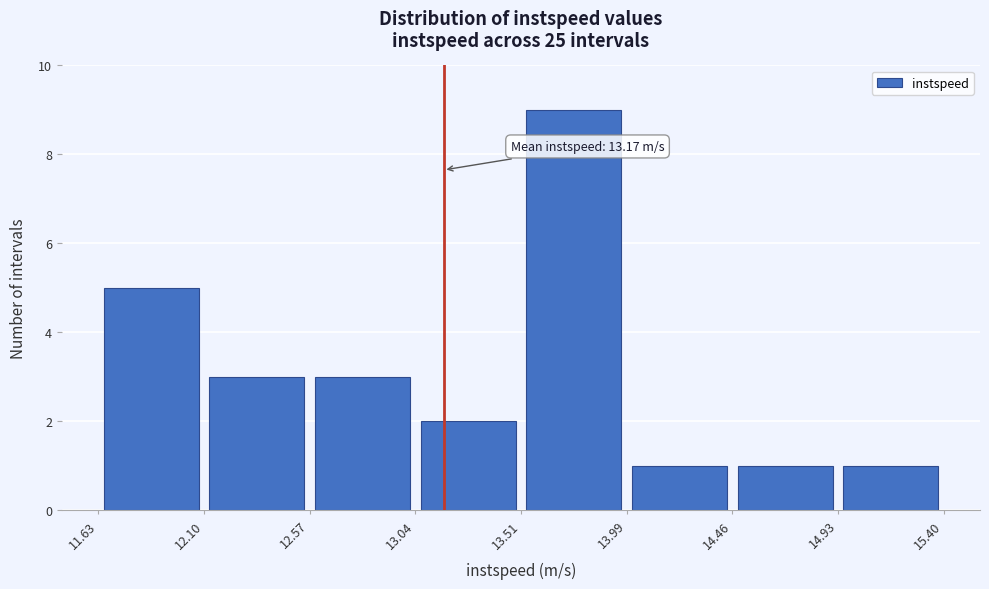

Over which range of the x-axis is the bar tallest?

13.51 to 13.99